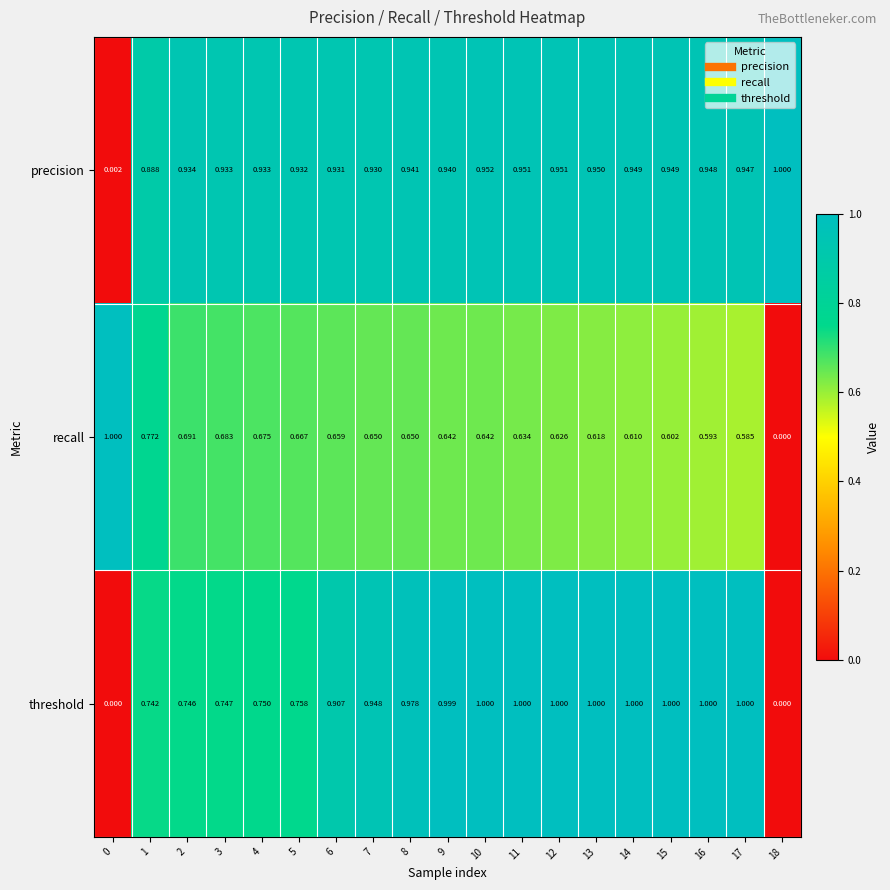

Which series changed the most between 0 and 17?

threshold